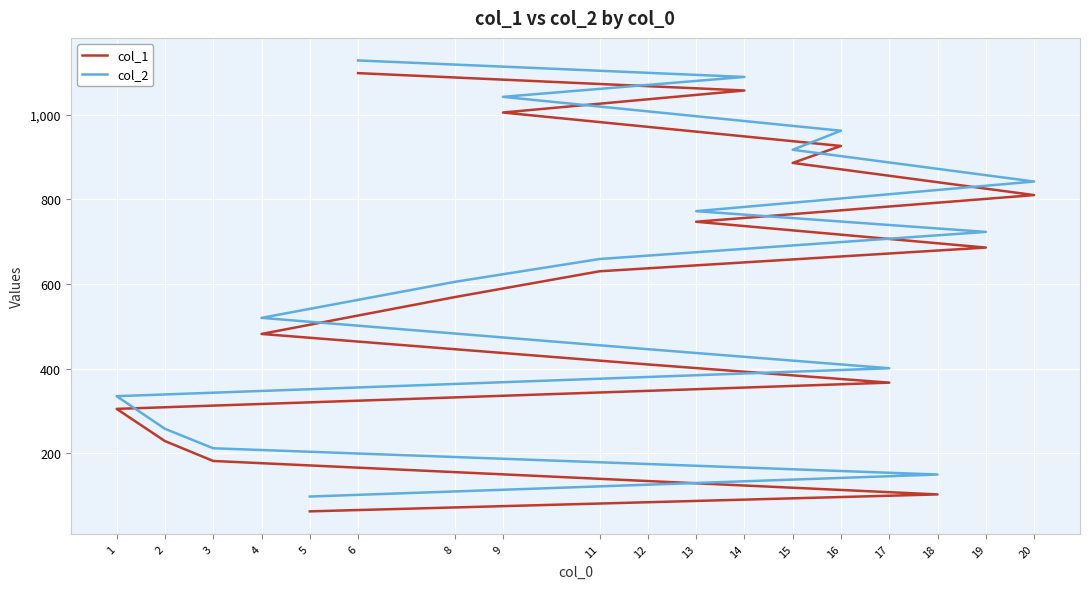

Between 19 and 5, which is larger?

19